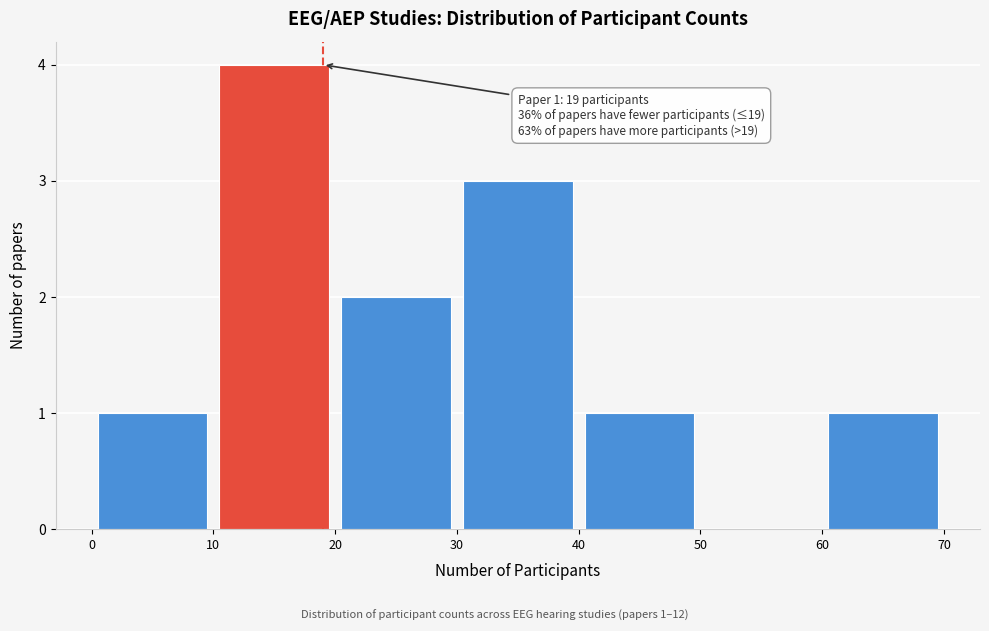

Over which range of the x-axis is the bar tallest?

10 to 20